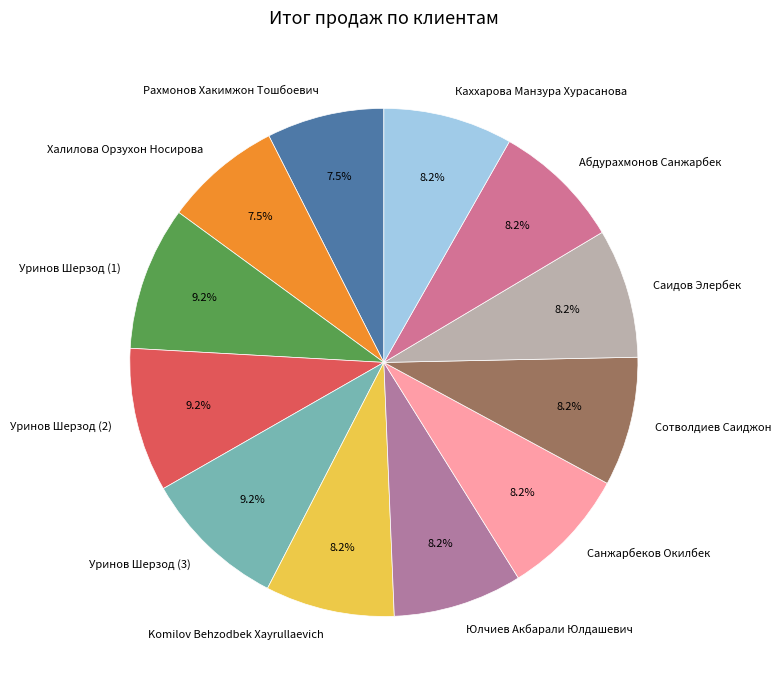

Combined, do Абдурахмонов Санжарбек and Komilov Behzodbek Xayrullaevich account for over 50%?

No